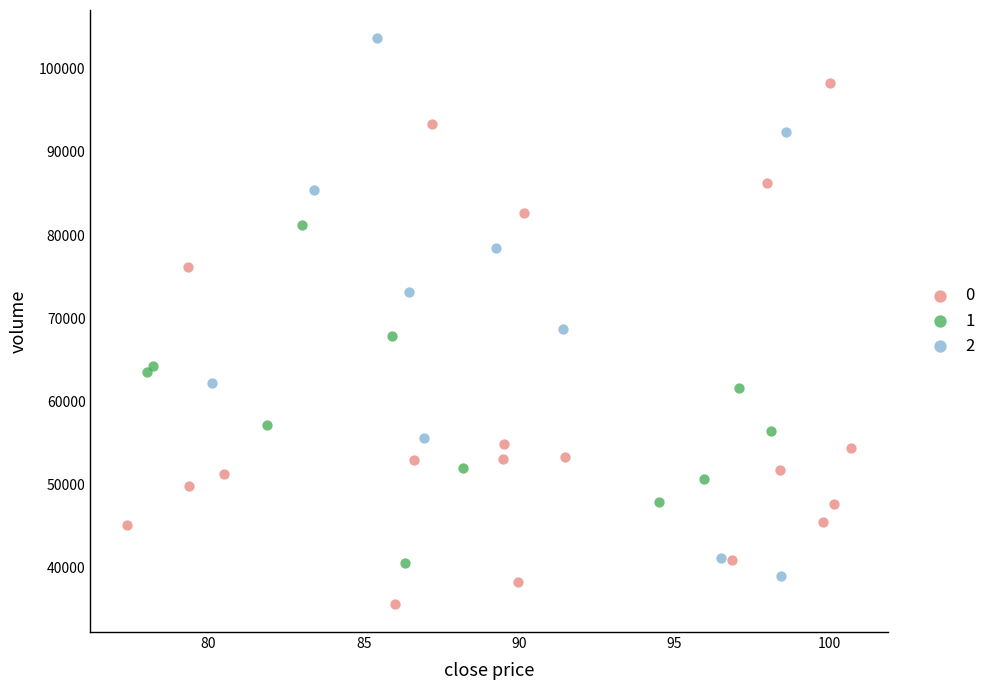

Which series contains the highest Y value?

2